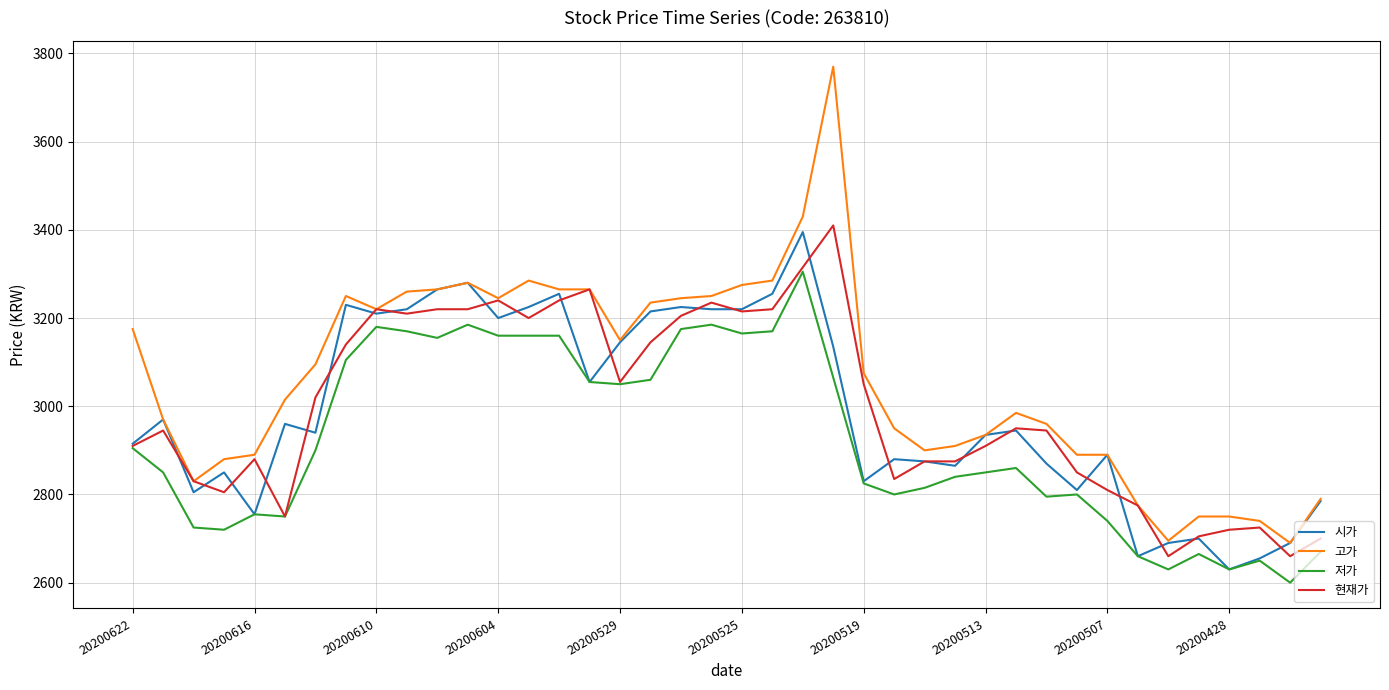

Which series has the largest range (max minus min)?

고가